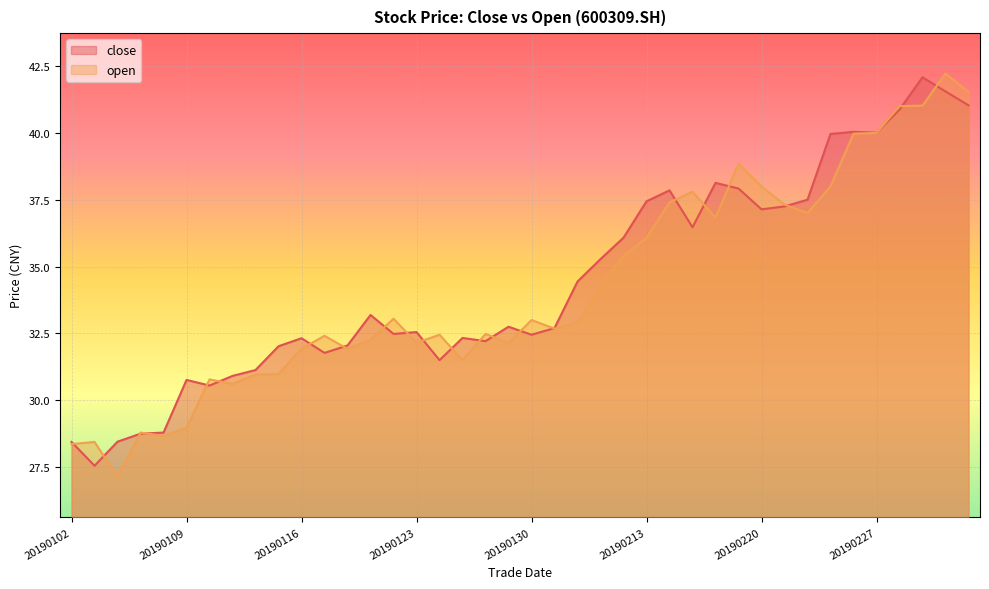

What is the sum of all close values?

1376.7